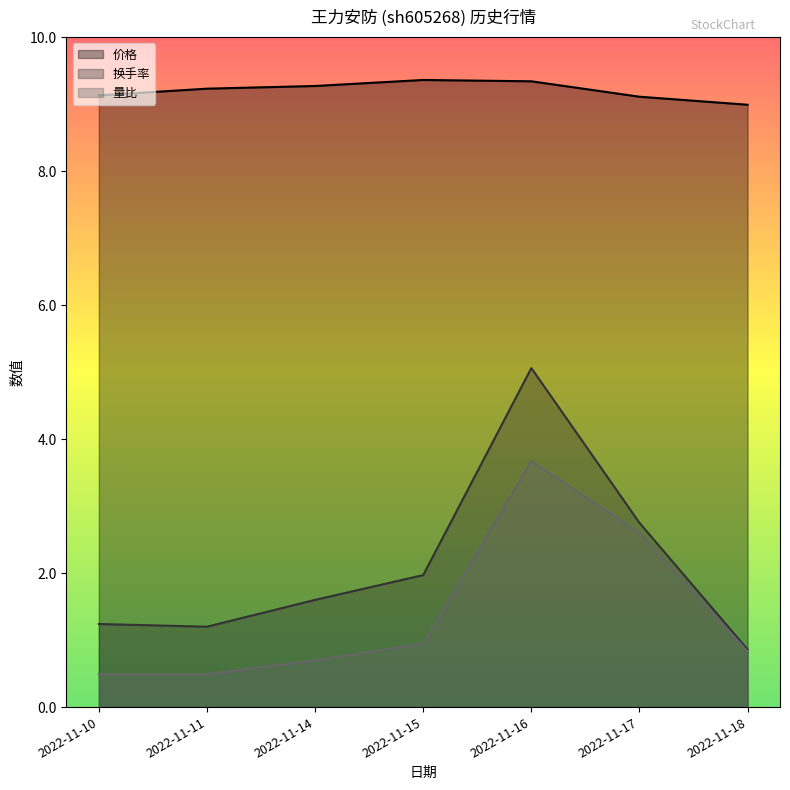

Does the chart have visible grid lines?

No